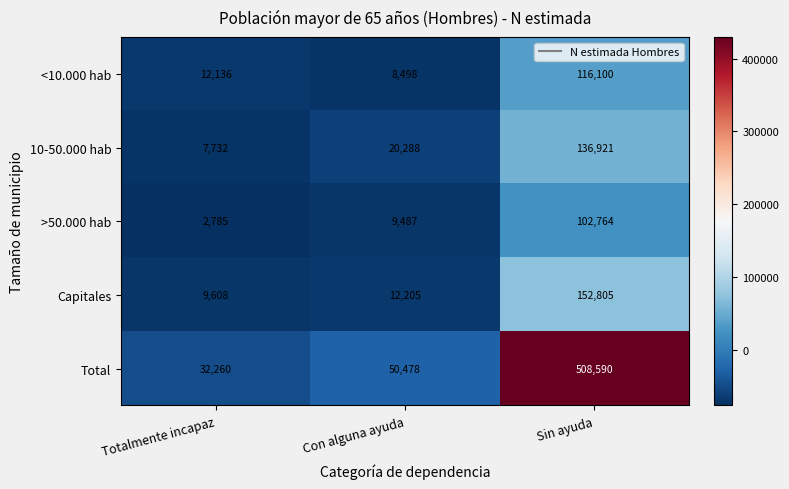

What is the maximum value for >50.000 hab?

102764